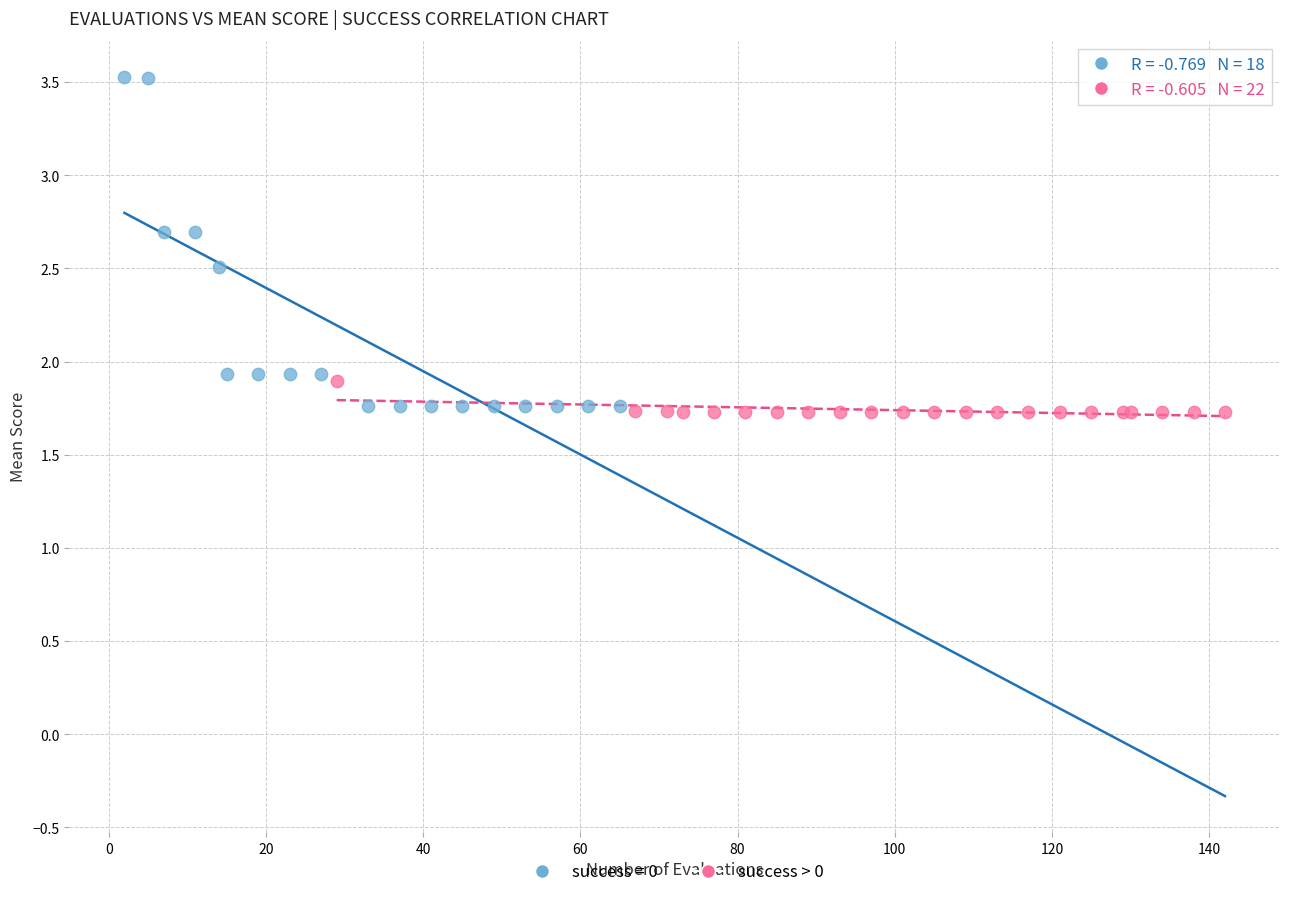

Which series reaches the maximum Y coordinate?

success = 0